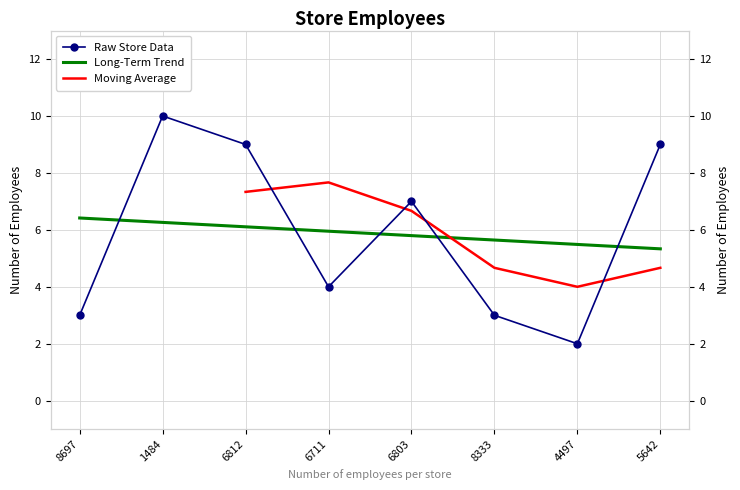

Which category has the highest value across all series?

1484